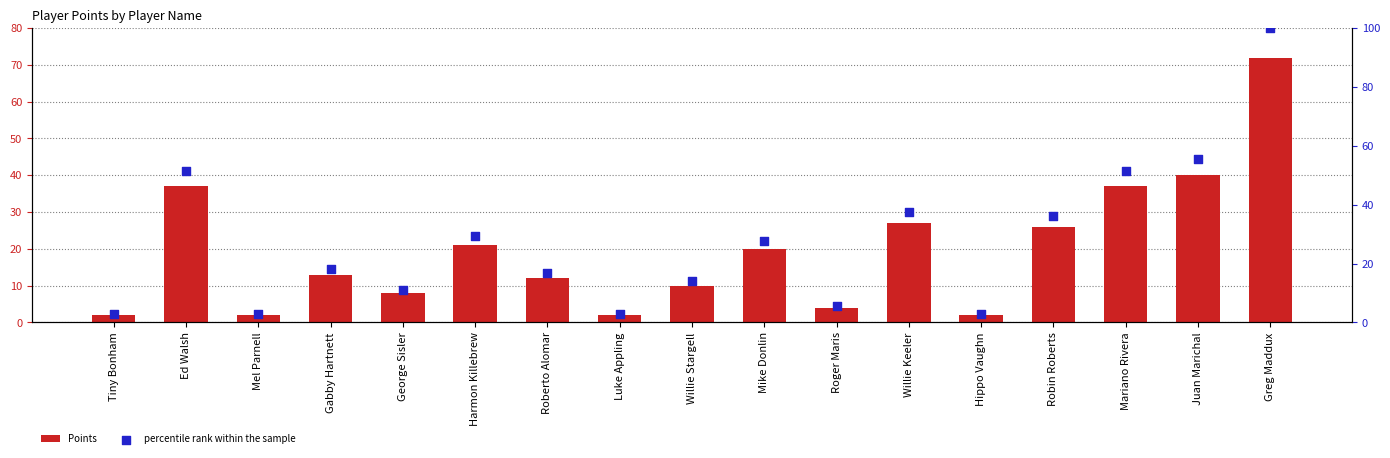

What are all the series names shown in the legend?

Points, percentile rank within the sample